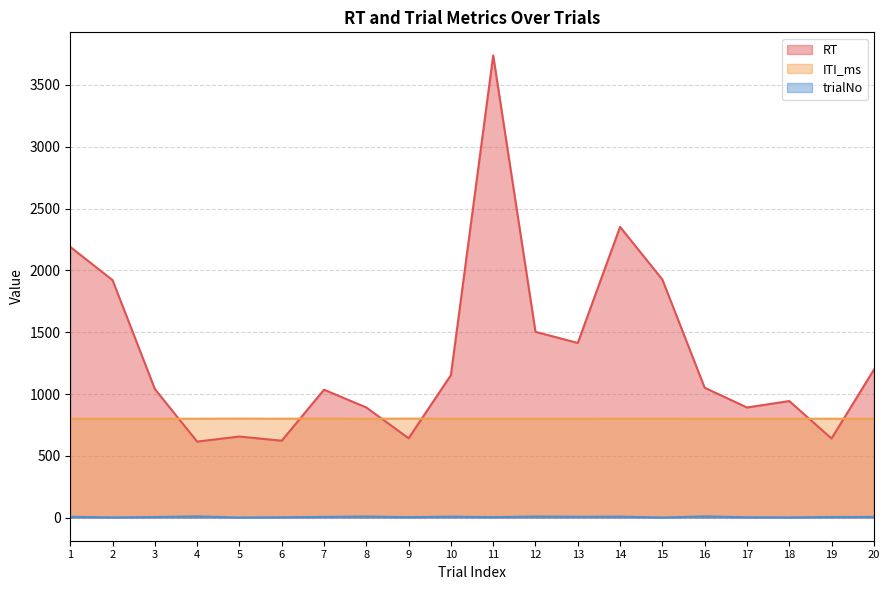

True or false: RT has a value of 220 at 19.

False